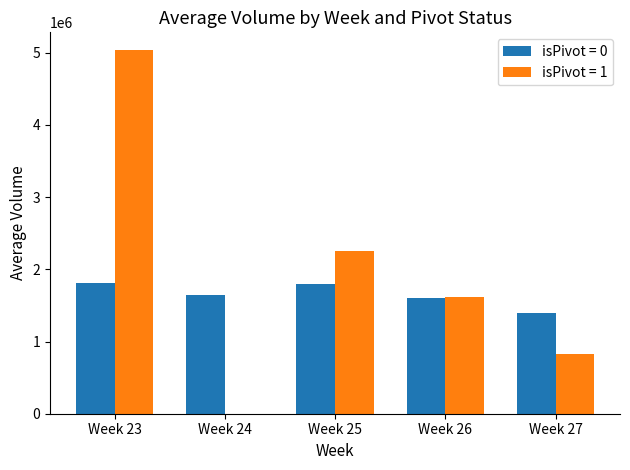

Between Week 25 and Week 26, which series saw the biggest shift?

isPivot = 1